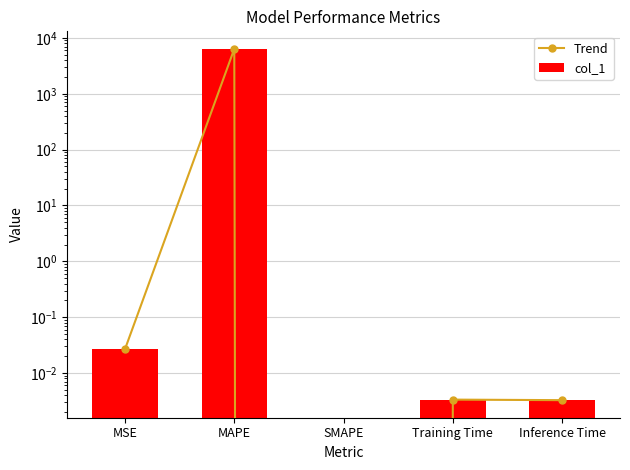

Reading left to right, what are all the values shown in this chart?

Trend: MSE=0.0	MAPE=6357.3	SMAPE=0.0	Training Time=0.0	Inference Time=0.0
col_1: MSE=0.0	MAPE=6357.3	SMAPE=0.0	Training Time=0.0	Inference Time=0.0